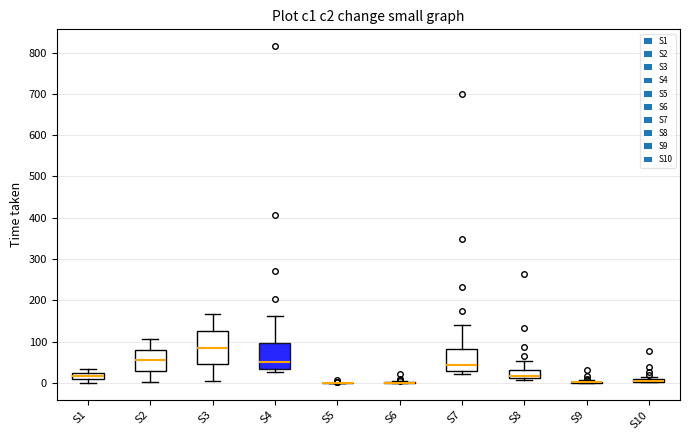

Comparing the boxes themselves (not the whiskers), which one is the tallest?

S3